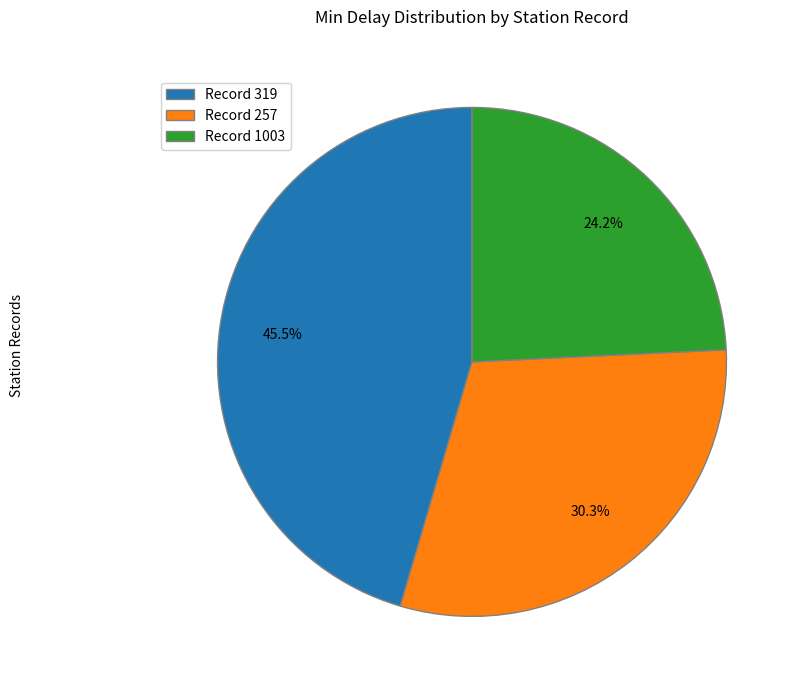

What is the largest slice in the pie chart?

Record 319